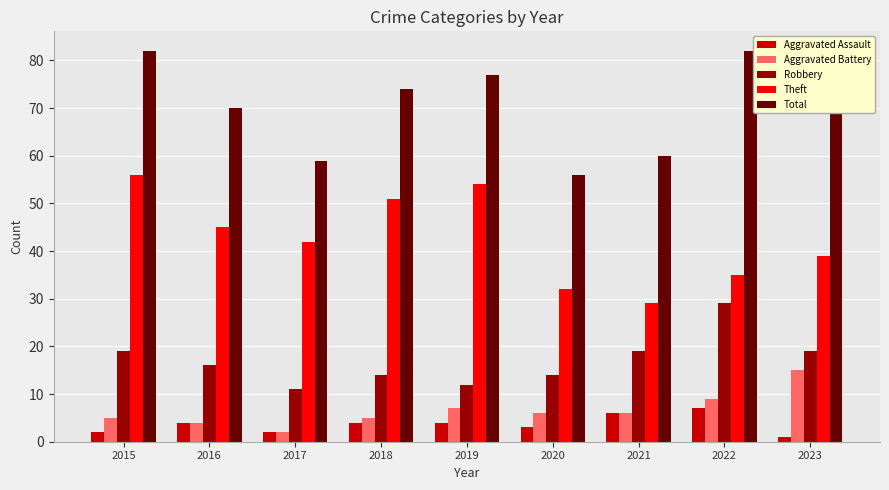

At how many categories does at least one series exceed 75?

4